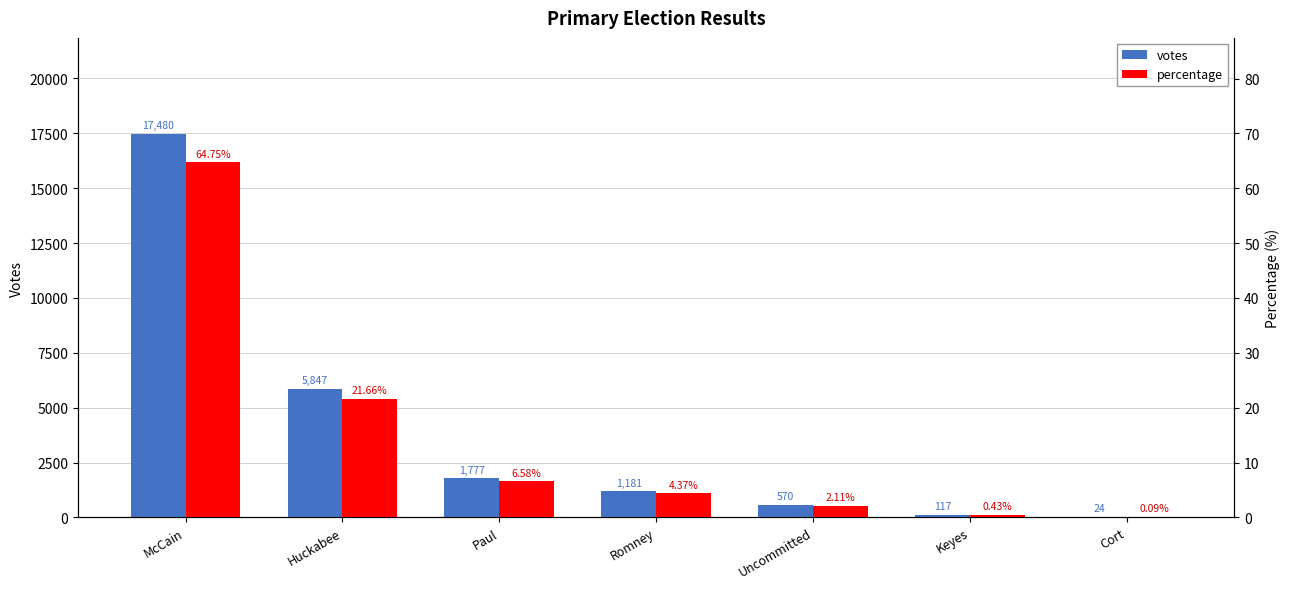

Where is votes nearest to the value 8752?

Huckabee